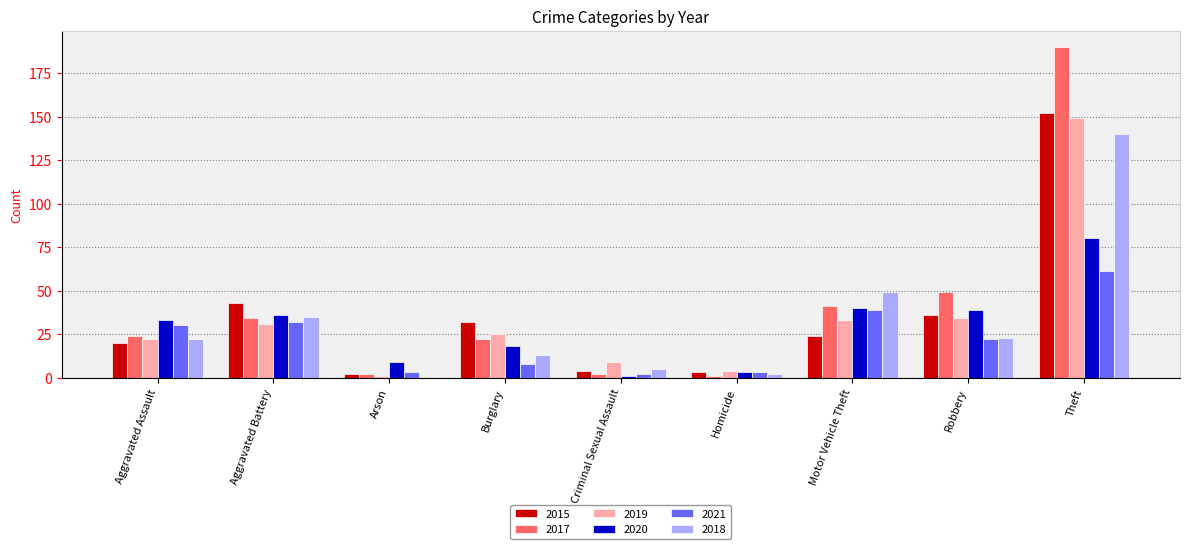

Reading left to right, what are all the values shown in this chart?

2015: 20	43	2	32	4	3	24	36	152
2017: 24	34	2	22	2	1	41	49	190
2019: 22	31	1	25	9	4	33	34	149
2020: 33	36	9	18	1	3	40	39	80
2021: 30	32	3	8	2	3	39	22	61
2018: 22	35	0	13	5	2	49	23	140